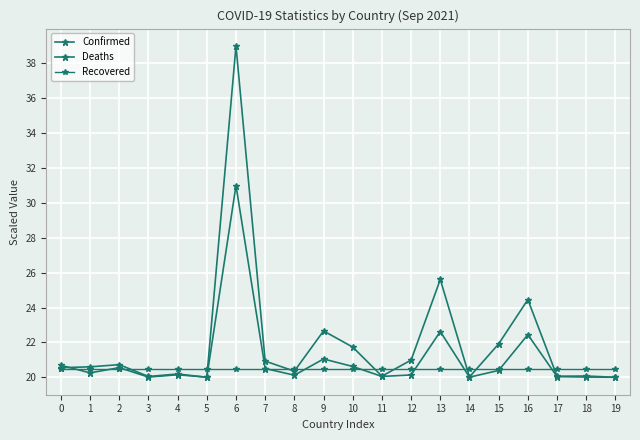

What is the highest value of the Confirmed series?

39.0